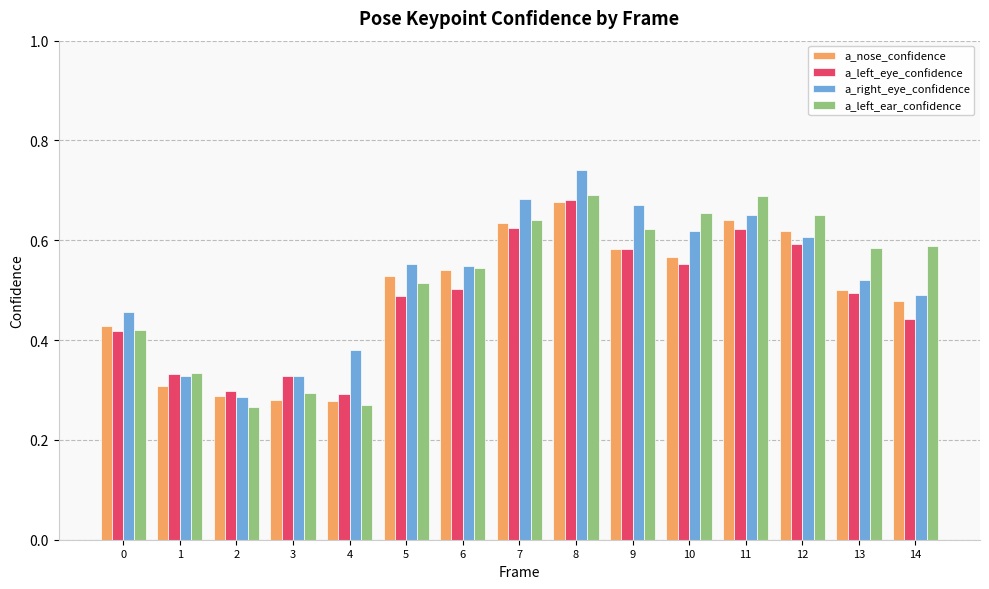

Is the value of a_right_eye_confidence at 0 greater than the value of a_nose_confidence at 12?

No